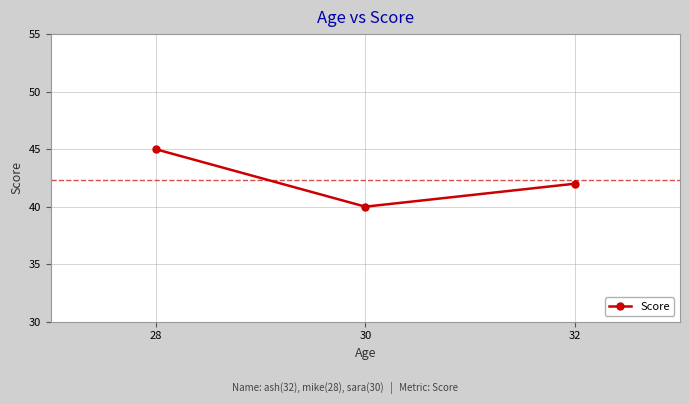

What is the difference between the maximum and minimum values?

5